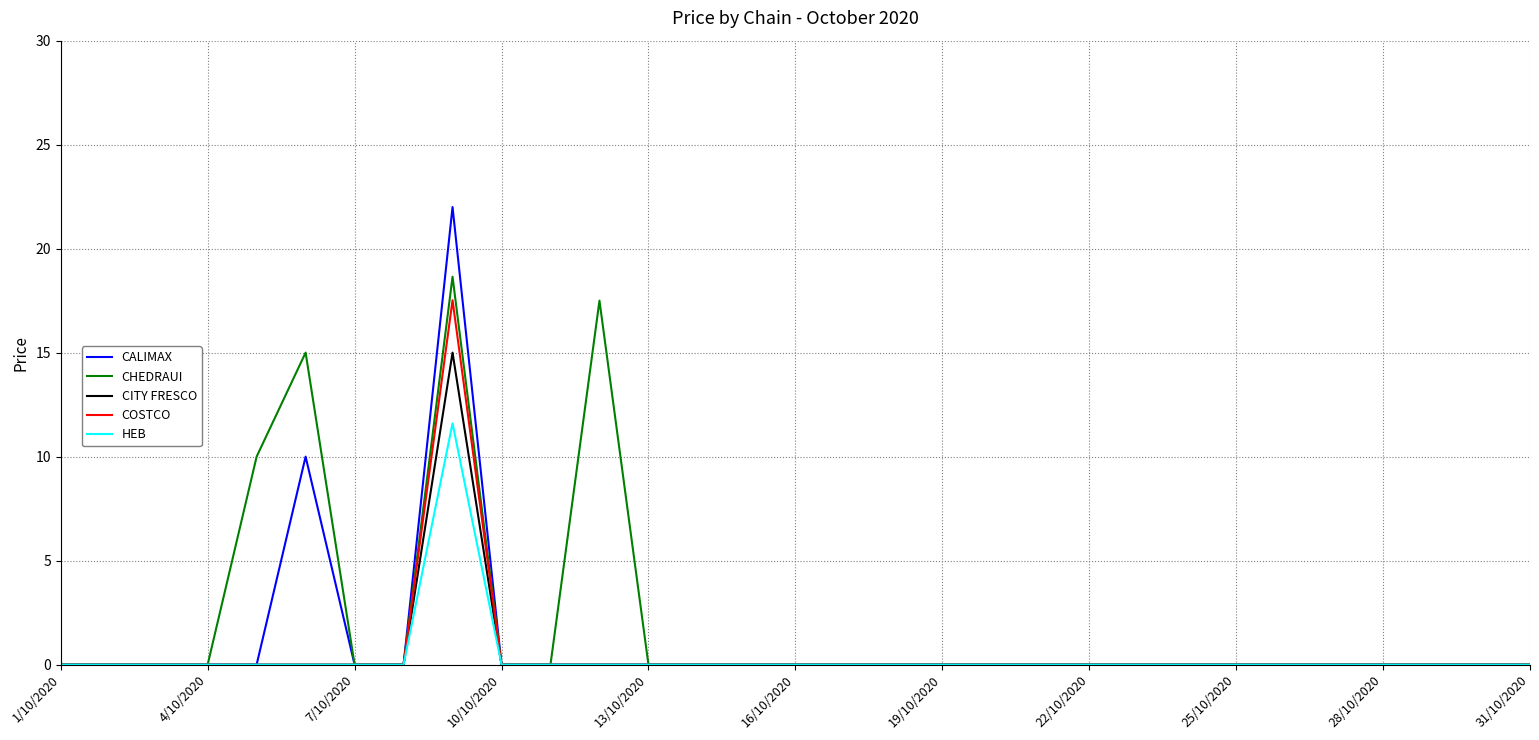

What are all the series names shown in the legend?

CALIMAX, CHEDRAUI, CITY FRESCO, COSTCO, HEB